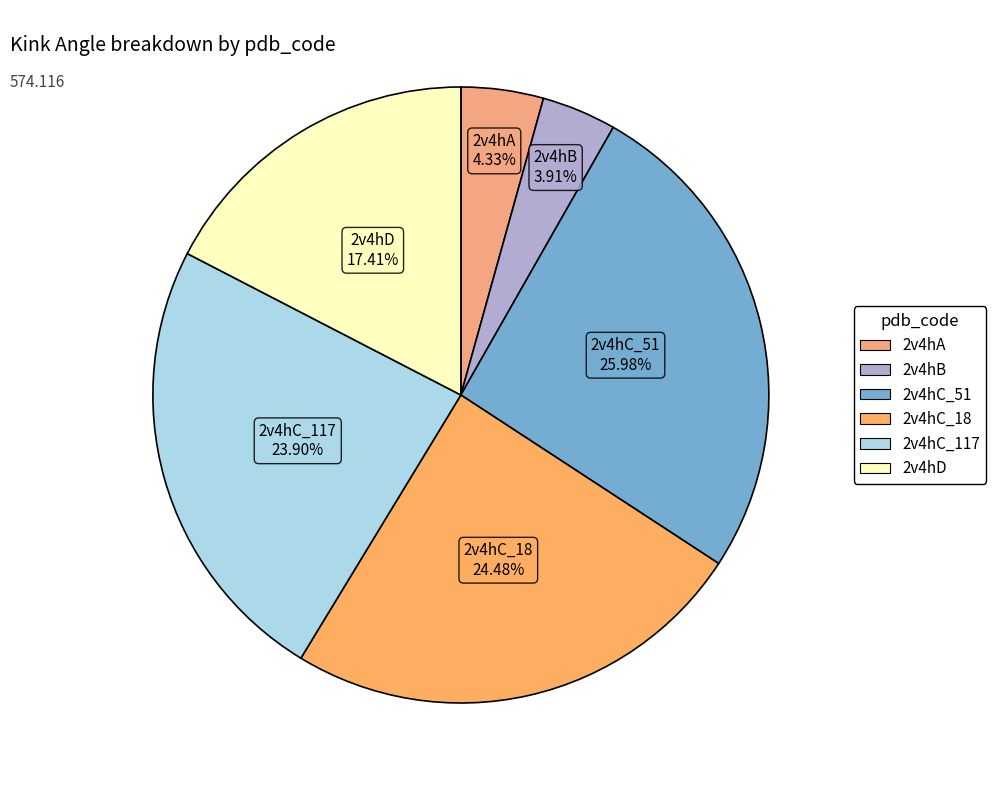

Between 2v4hC_51 and 2v4hD, which is larger?

2v4hC_51